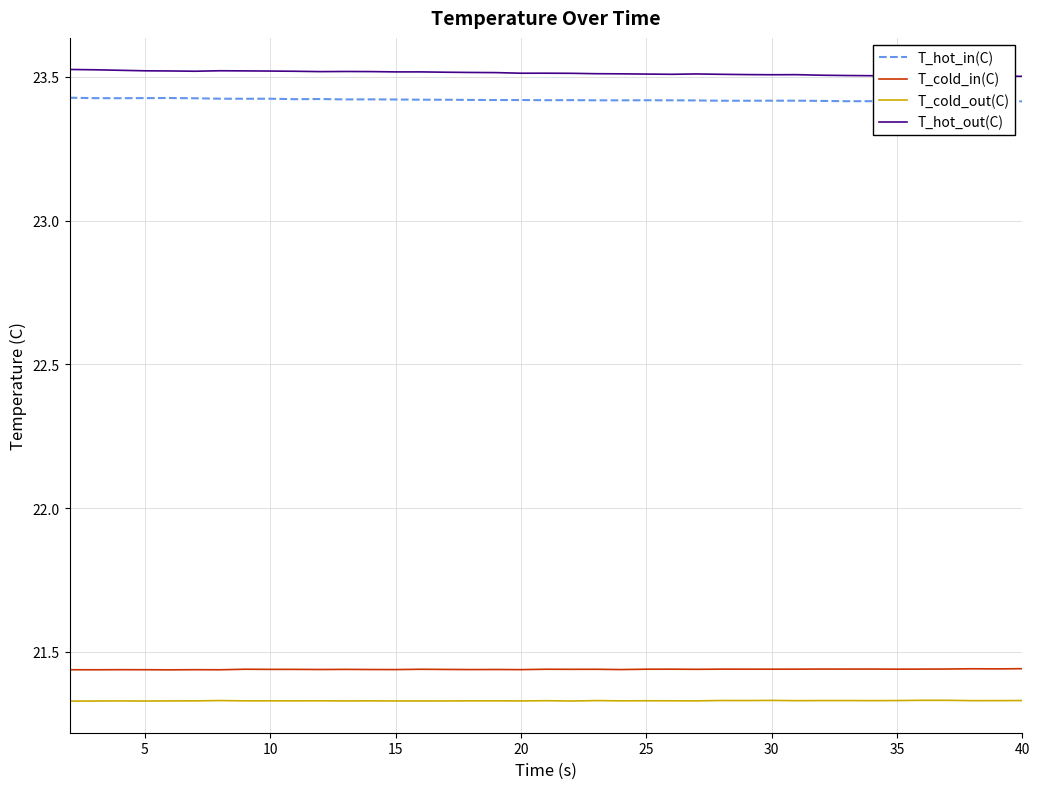

Reading left to right, list all the values displayed in this chart.

T_hot_in(C): 23.4	23.4	23.4	23.4	23.4	23.4	23.4	23.4	23.4	23.4	23.4	23.4	23.4	23.4	23.4	23.4	23.4	23.4	23.4	23.4	23.4	23.4	23.4	23.4	23.4	23.4	23.4	23.4	23.4	23.4	23.4	23.4	23.4	23.4	23.4	23.4	23.4	23.4	23.4
T_cold_in(C): 21.4	21.4	21.4	21.4	21.4	21.4	21.4	21.4	21.4	21.4	21.4	21.4	21.4	21.4	21.4	21.4	21.4	21.4	21.4	21.4	21.4	21.4	21.4	21.4	21.4	21.4	21.4	21.4	21.4	21.4	21.4	21.4	21.4	21.4	21.4	21.4	21.4	21.4	21.4
T_cold_out(C): 21.3	21.3	21.3	21.3	21.3	21.3	21.3	21.3	21.3	21.3	21.3	21.3	21.3	21.3	21.3	21.3	21.3	21.3	21.3	21.3	21.3	21.3	21.3	21.3	21.3	21.3	21.3	21.3	21.3	21.3	21.3	21.3	21.3	21.3	21.3	21.3	21.3	21.3	21.3
T_hot_out(C): 23.5	23.5	23.5	23.5	23.5	23.5	23.5	23.5	23.5	23.5	23.5	23.5	23.5	23.5	23.5	23.5	23.5	23.5	23.5	23.5	23.5	23.5	23.5	23.5	23.5	23.5	23.5	23.5	23.5	23.5	23.5	23.5	23.5	23.5	23.5	23.5	23.5	23.5	23.5